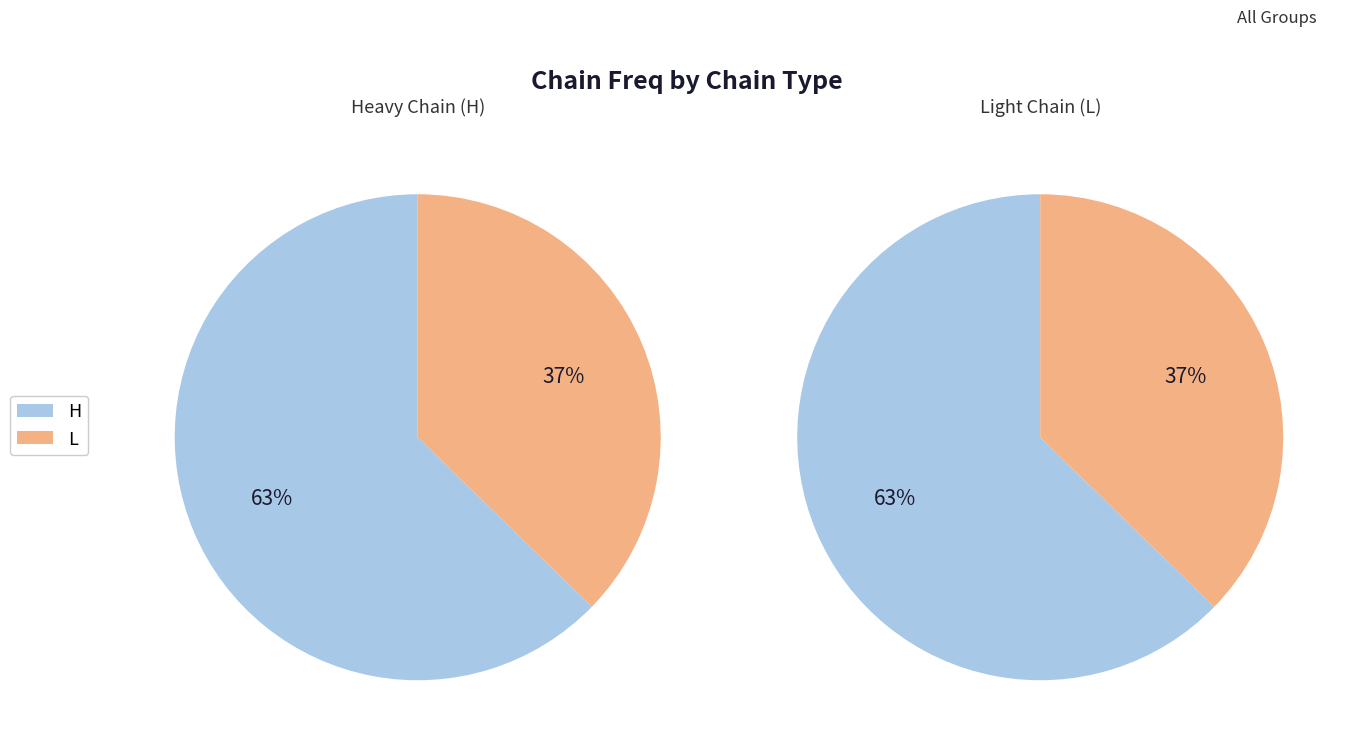

How many slices are in this pie chart?

2